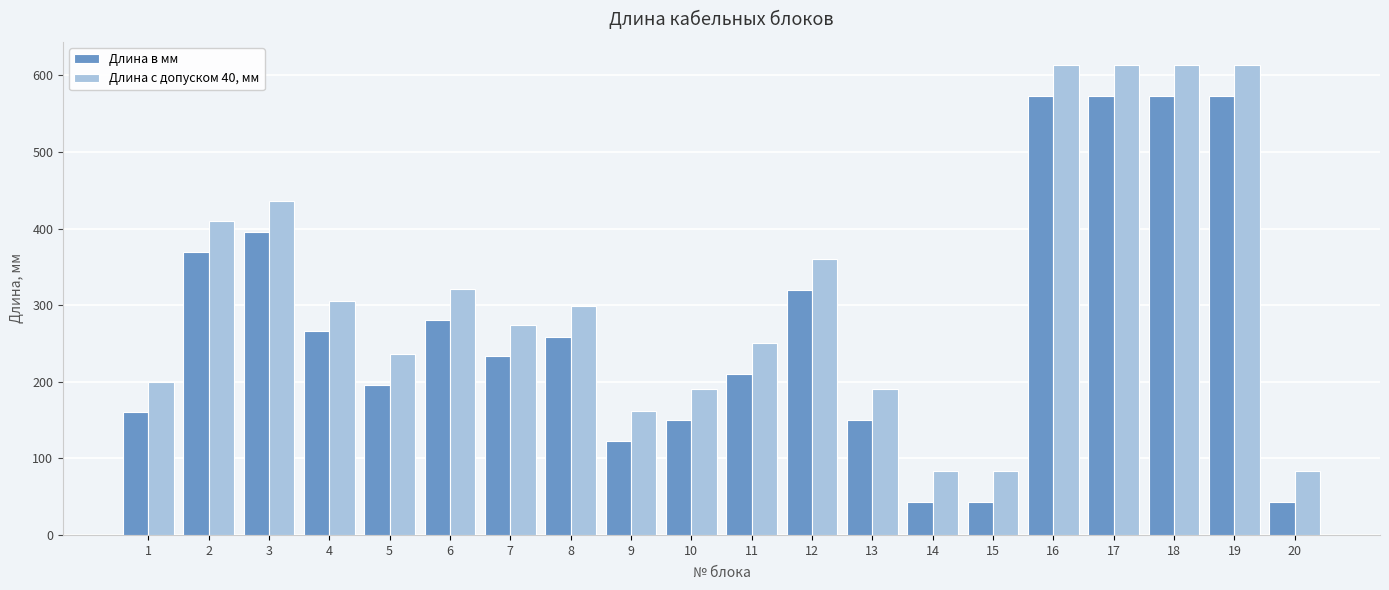

What is the difference between the maximum and second lowest values in the Длина в мм series?

530